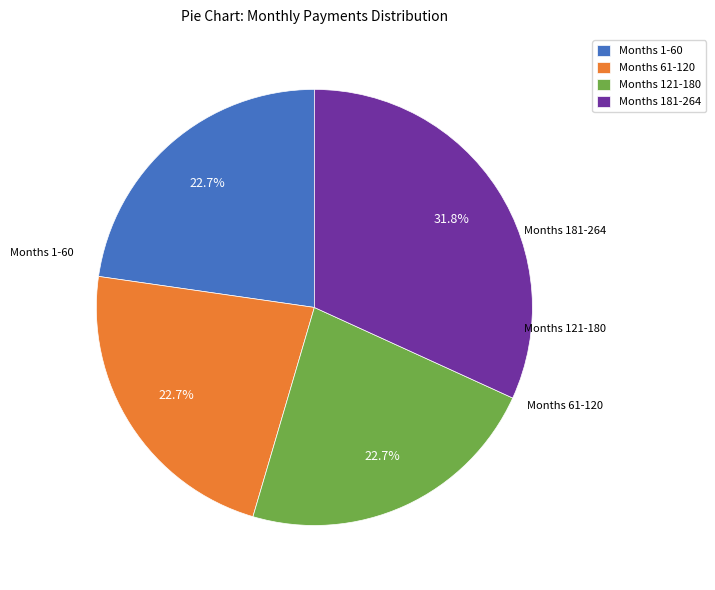

Is the sum of Months 121-180 and Months 1-60 greater than half?

No